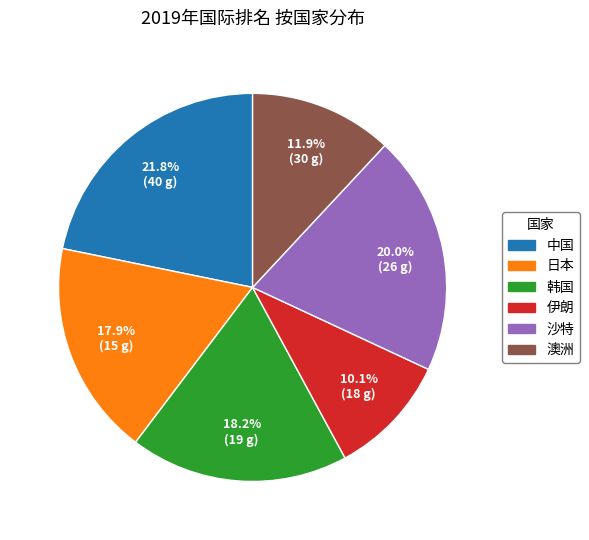

Which slice is the largest?

中国